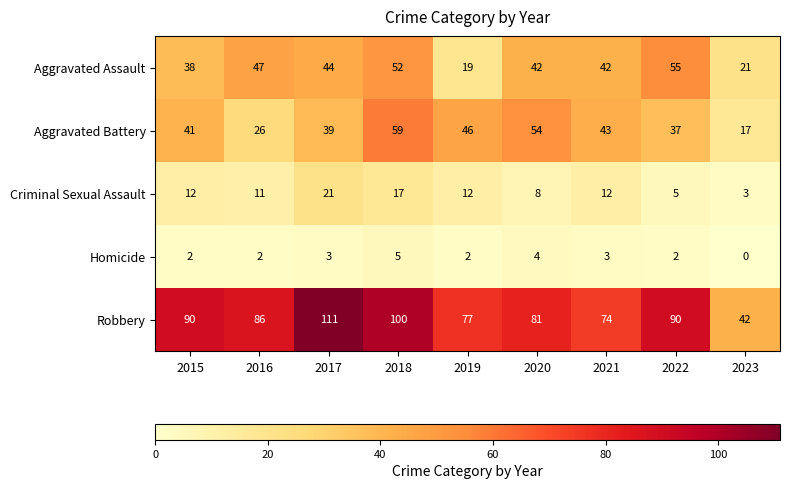

The Criminal Sexual Assault series shows 5 at 2023. True or false?

False